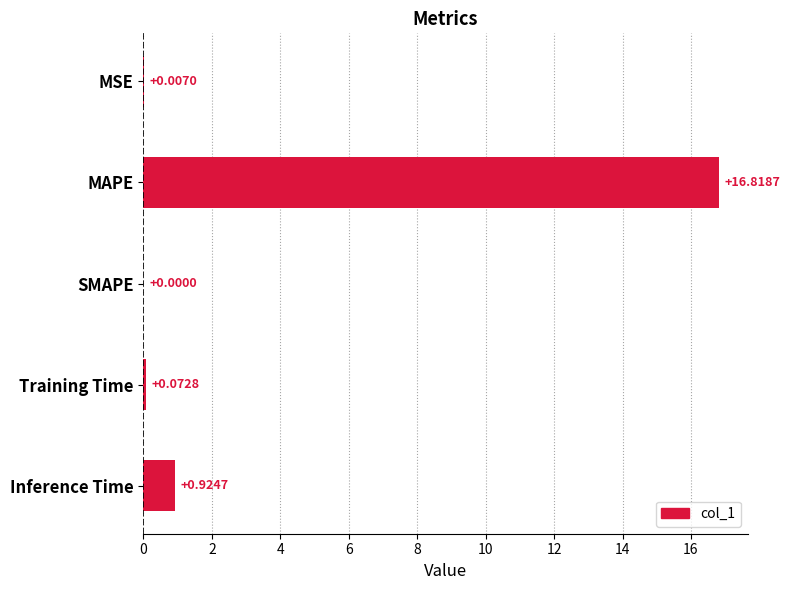

Which label corresponds to the largest value in the chart?

MAPE